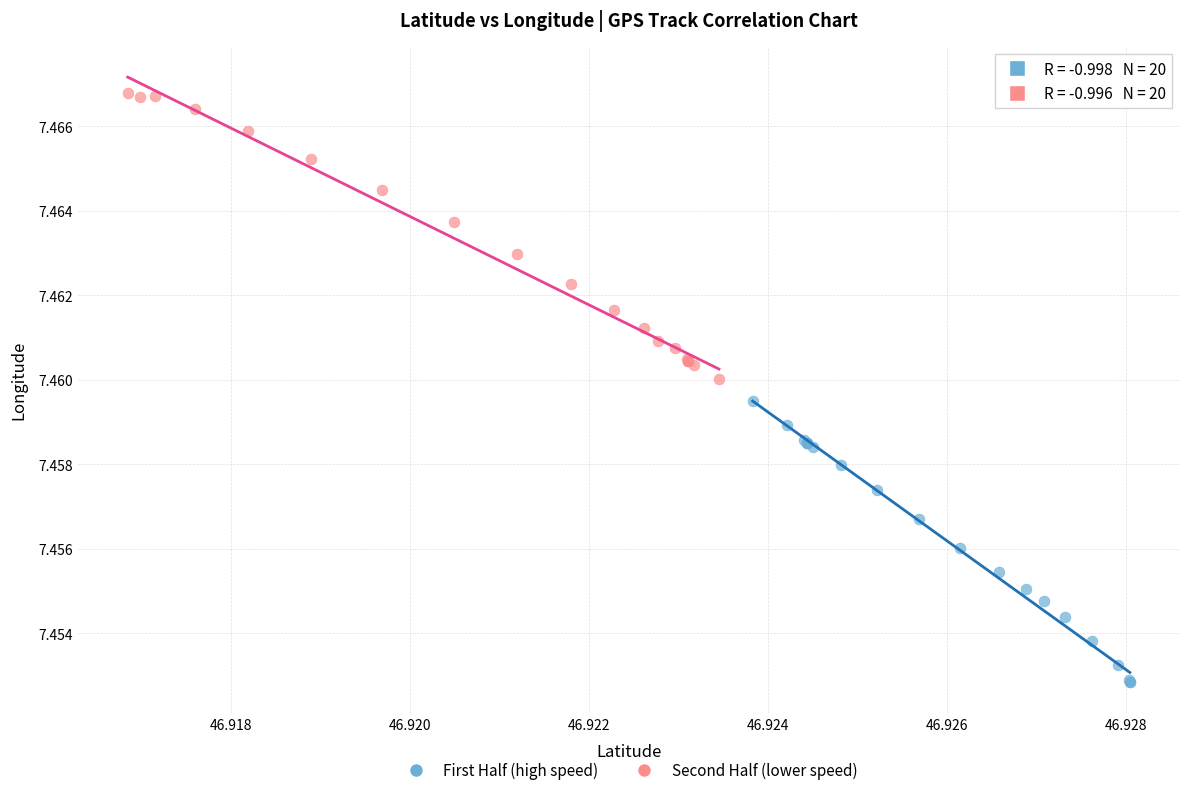

Which series contains the highest Y value?

Second Half (lower speed)